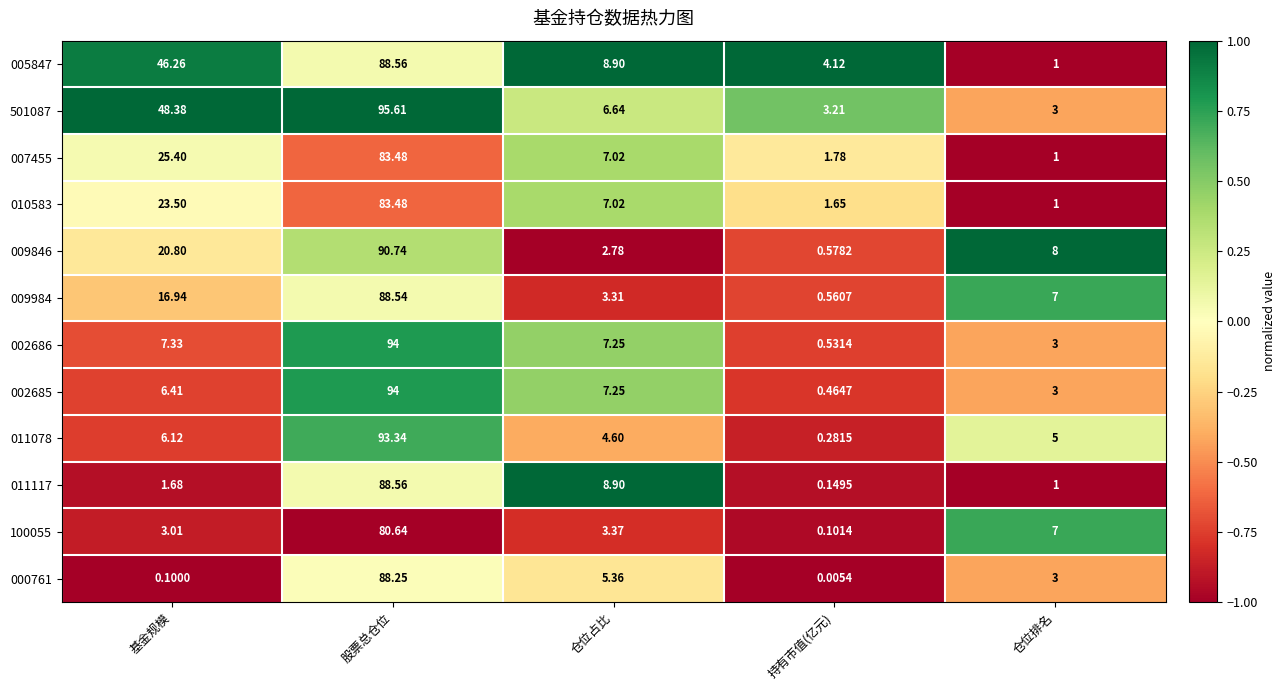

Where does the 010583 series first go above 7?

基金规模